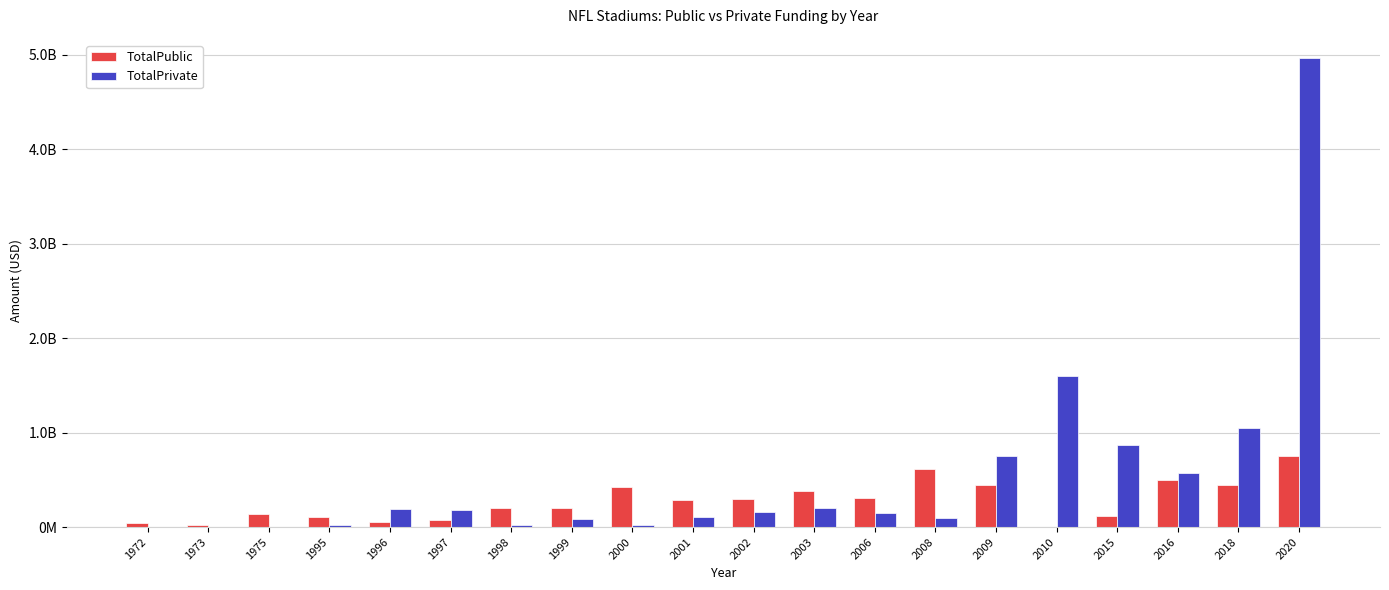

What is the difference between the TotalPrivate values at 2008 and 2000?

75000000